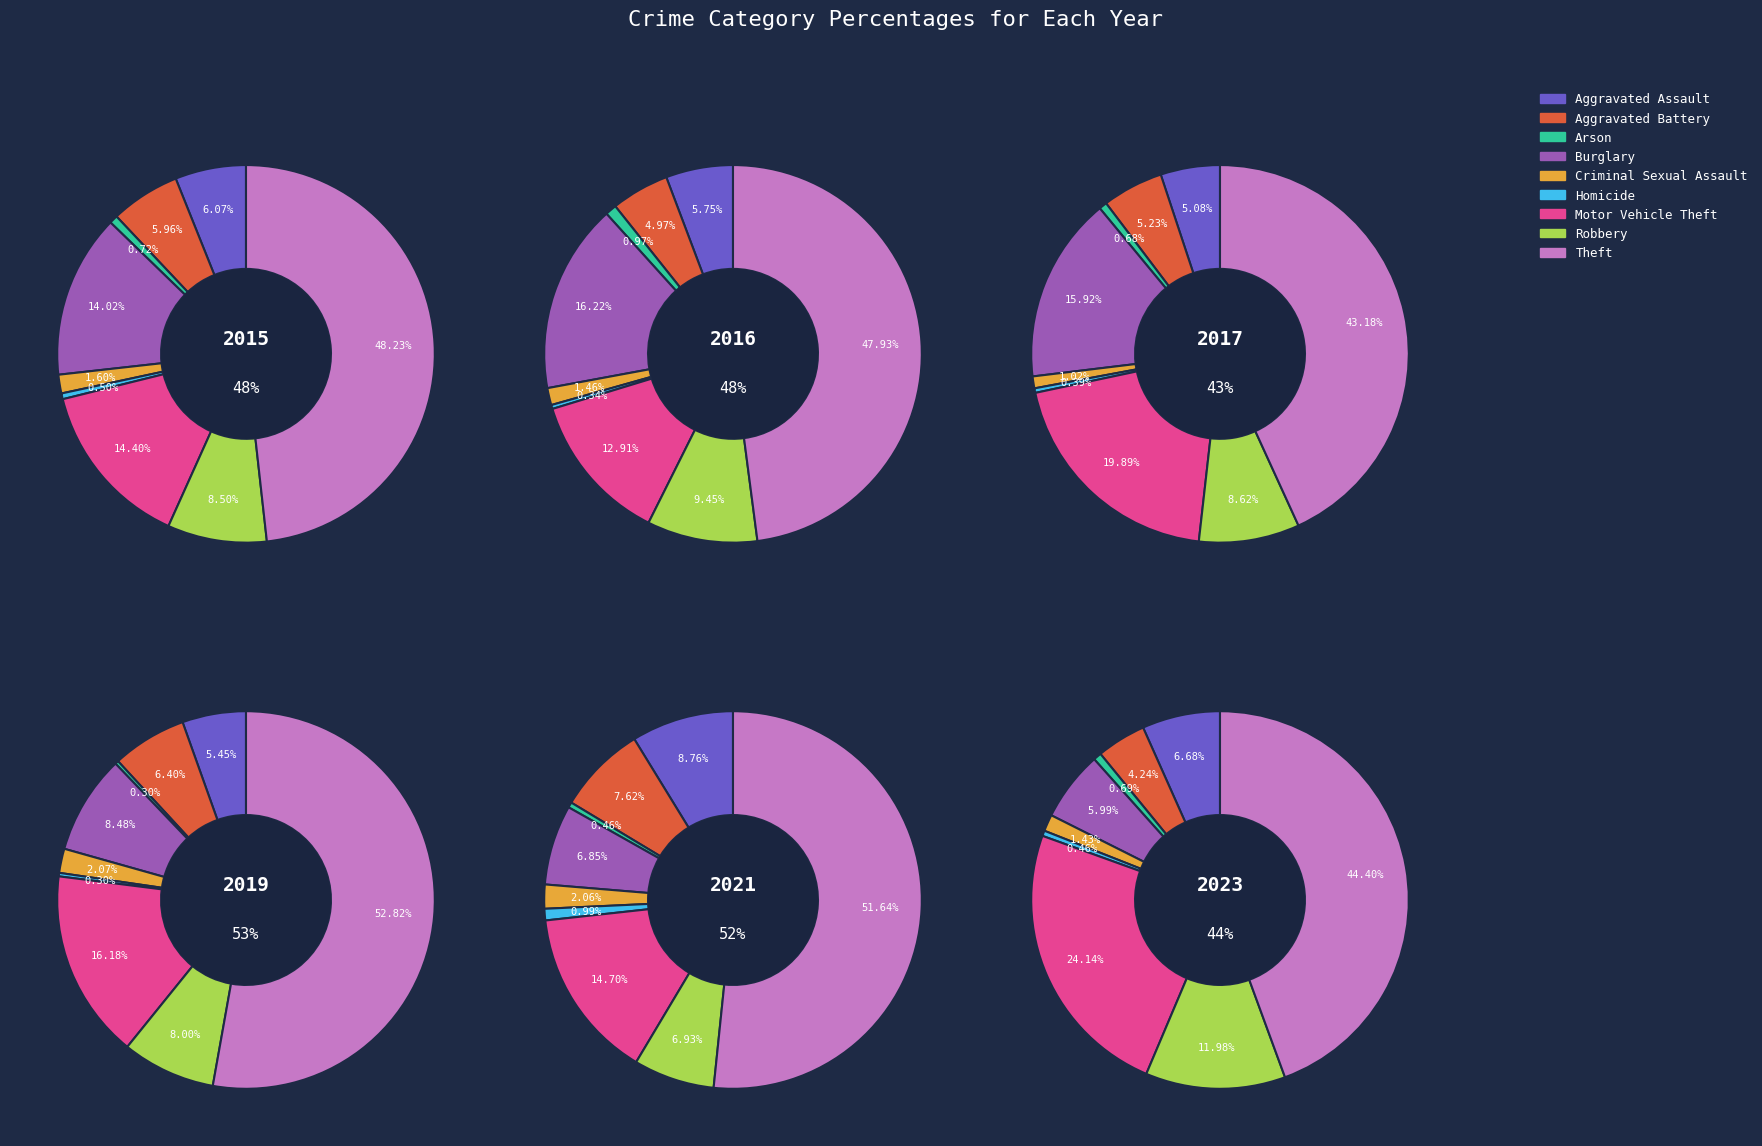

To the nearest percent, what portion does Theft represent?

48%